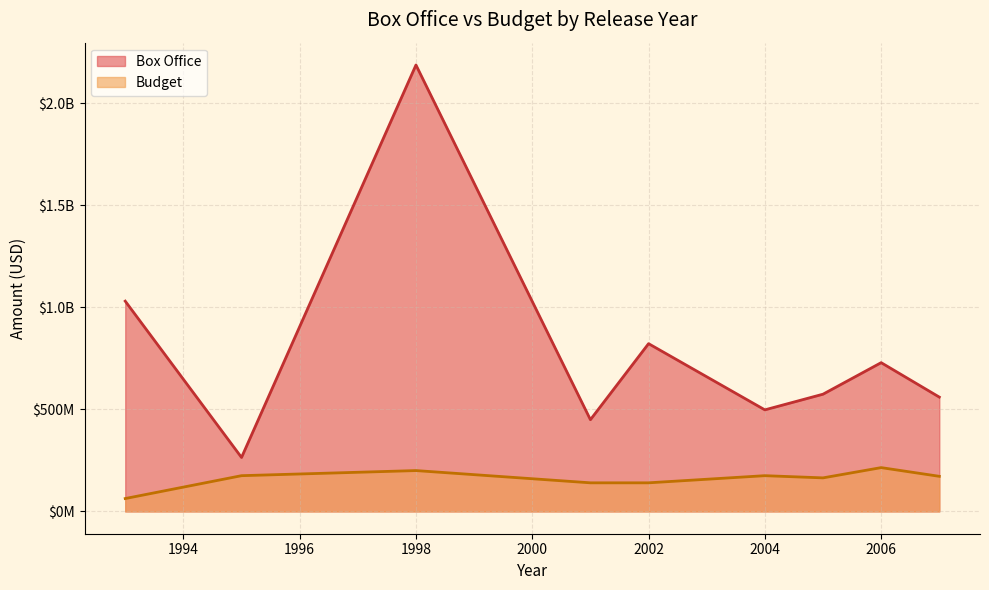

Which series has the largest range (max minus min)?

Box Office